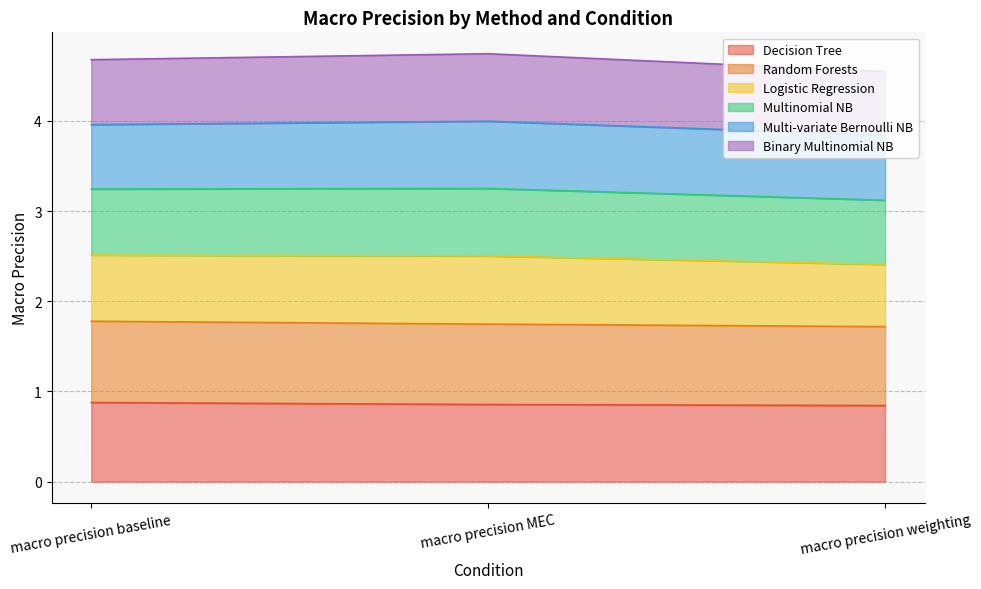

What is the label of the 2nd point from the left?

macro precision MEC